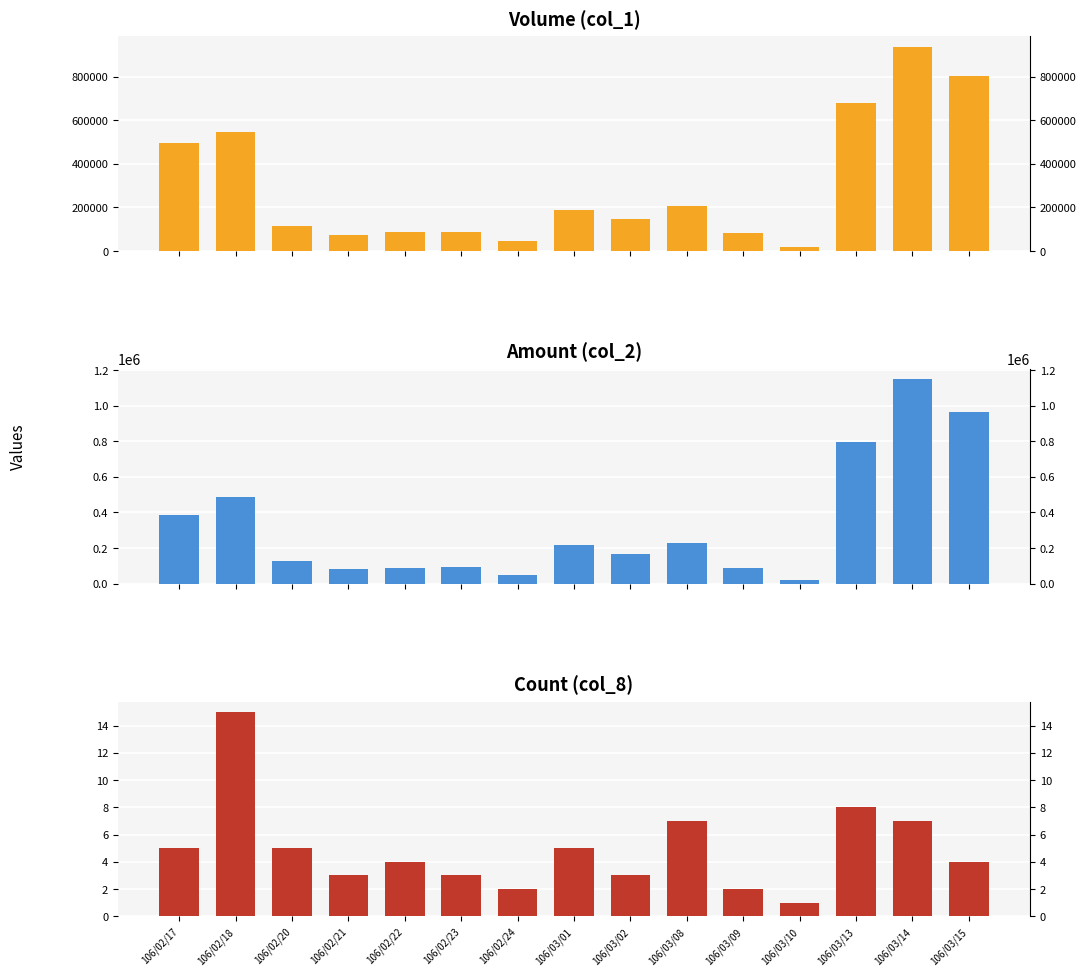

What is the spread (max minus min) of values at 106/02/21?

84237